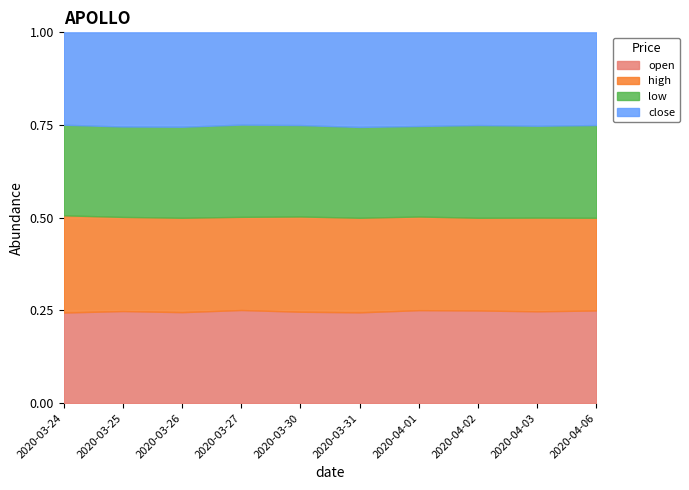

Where is the first local minimum for high?

2020-04-02